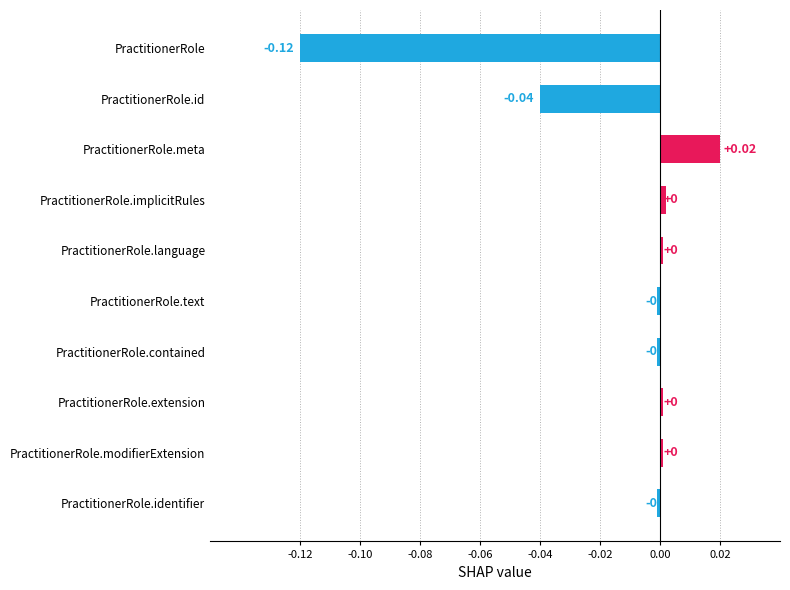

How many values are below zero?

5